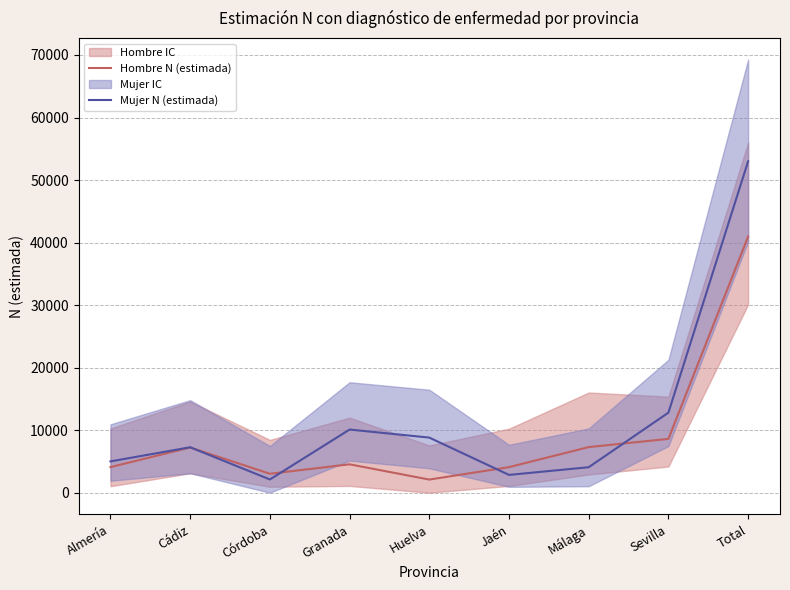

Reading right to left, list all the values displayed in this chart.

Hombre N (estimada): Total=40966	Sevilla=8605	Málaga=7292	Jaén=4087	Huelva=2097	Granada=4538	Córdoba=3028	Cádiz=7229	Almería=4091
Mujer N (estimada): Total=53002	Sevilla=12800	Málaga=4074	Jaén=2842	Huelva=8810	Granada=10096	Córdoba=2113	Cádiz=7263	Almería=5003